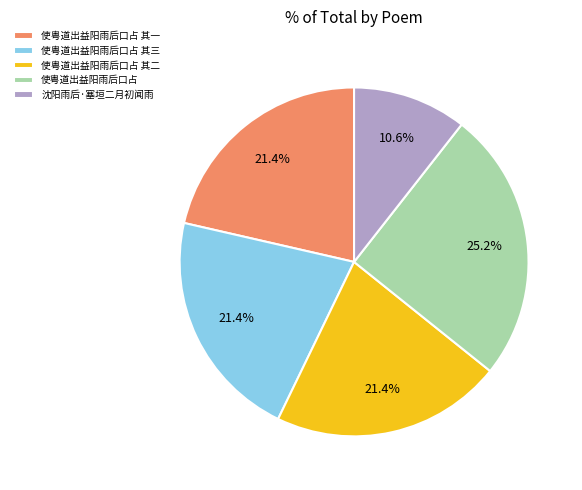

Between 沈阳雨后·塞垣二月初闻雨 and 使粤道出益阳雨后口占 其三, which is larger?

使粤道出益阳雨后口占 其三